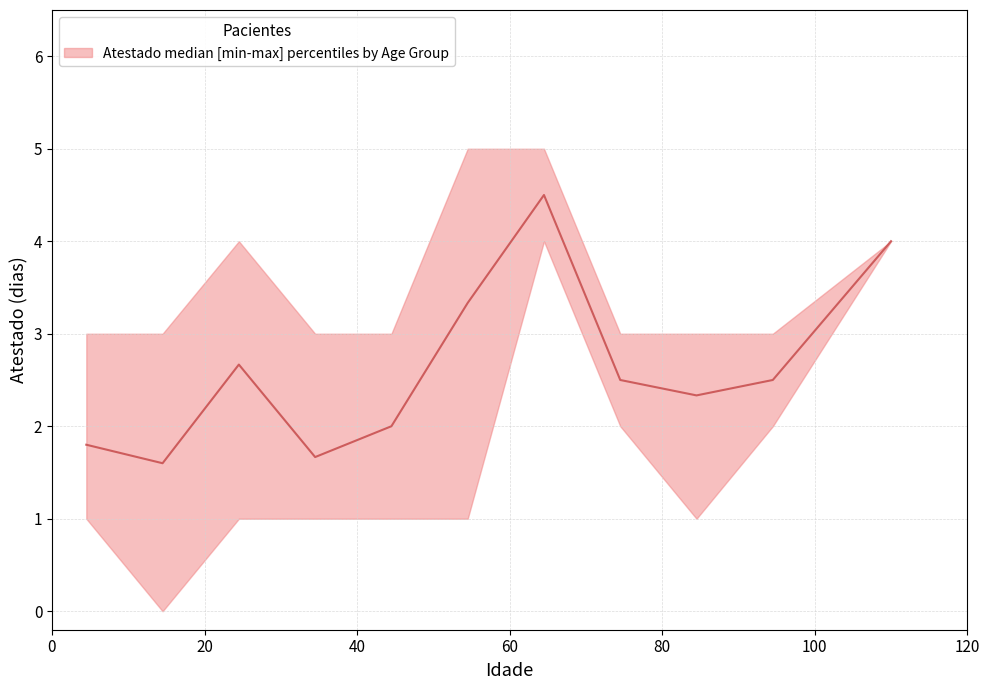

Rank the series by their average value, from lowest to highest.

Atestado_lower, Atestado_mean, Atestado_upper